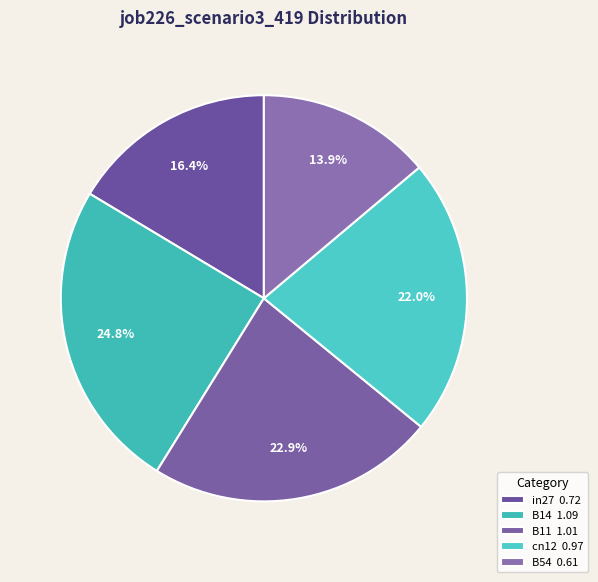

How many slices are in this pie chart?

5